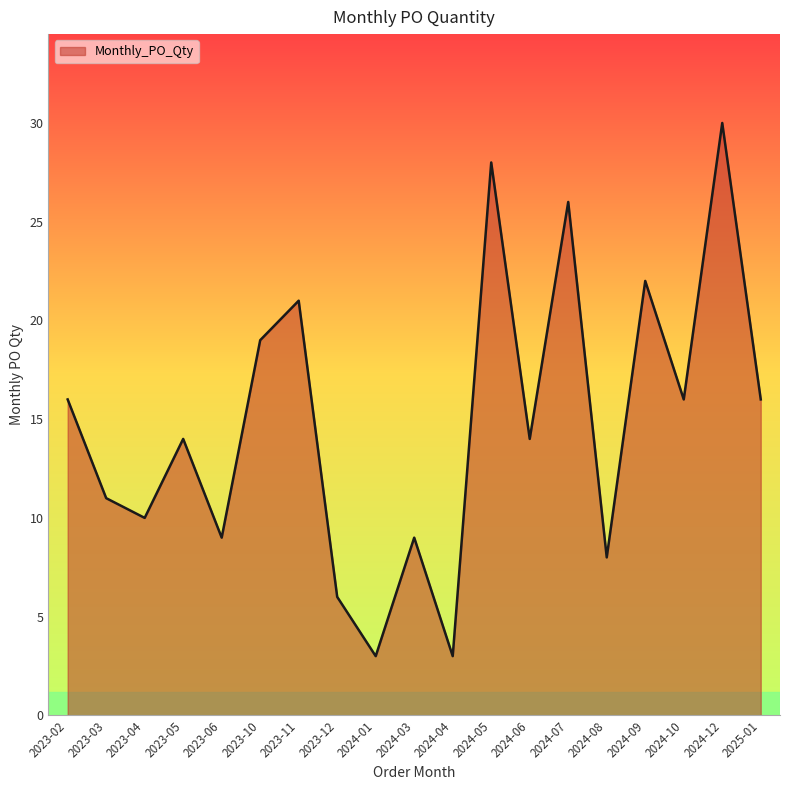

True or false: the data shows 26 at 2023-02.

False